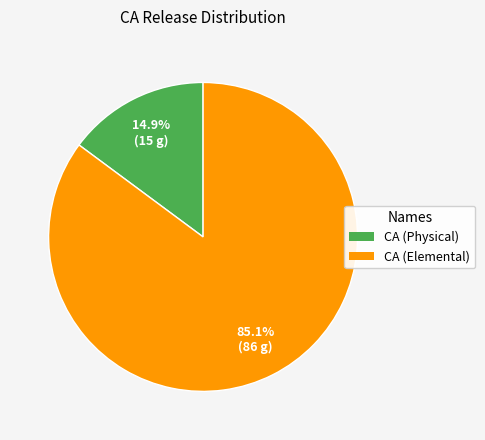

What is the ratio of the value at CA (Physical) to the value at CA (Elemental)?

0.2